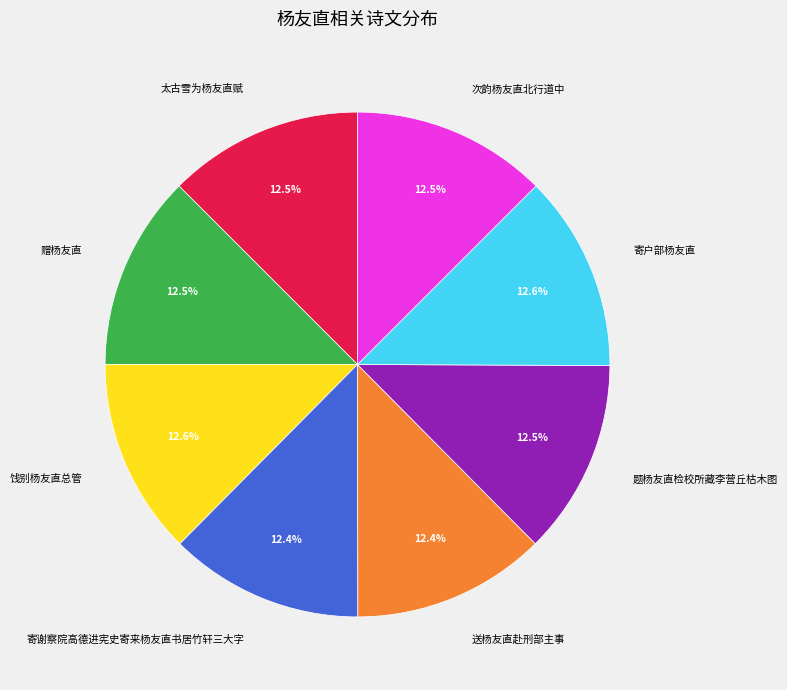

Combined, what portion of the pie is 太古雪为杨友直赋 and 寄户部杨友直?

25.1%